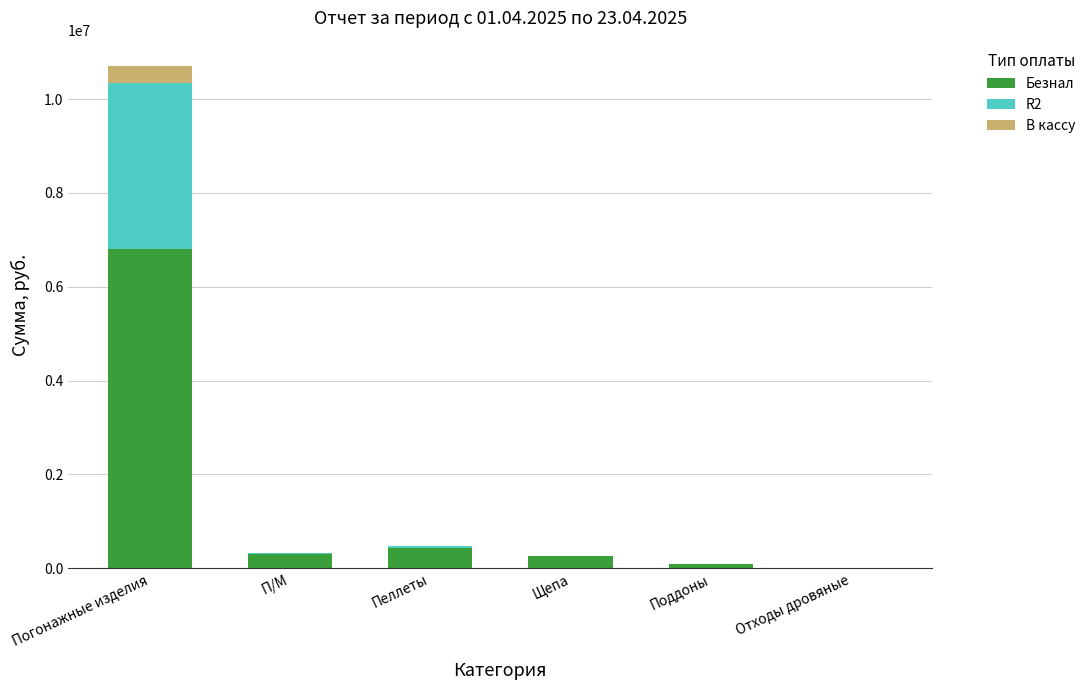

How many distinct data groups are displayed?

3